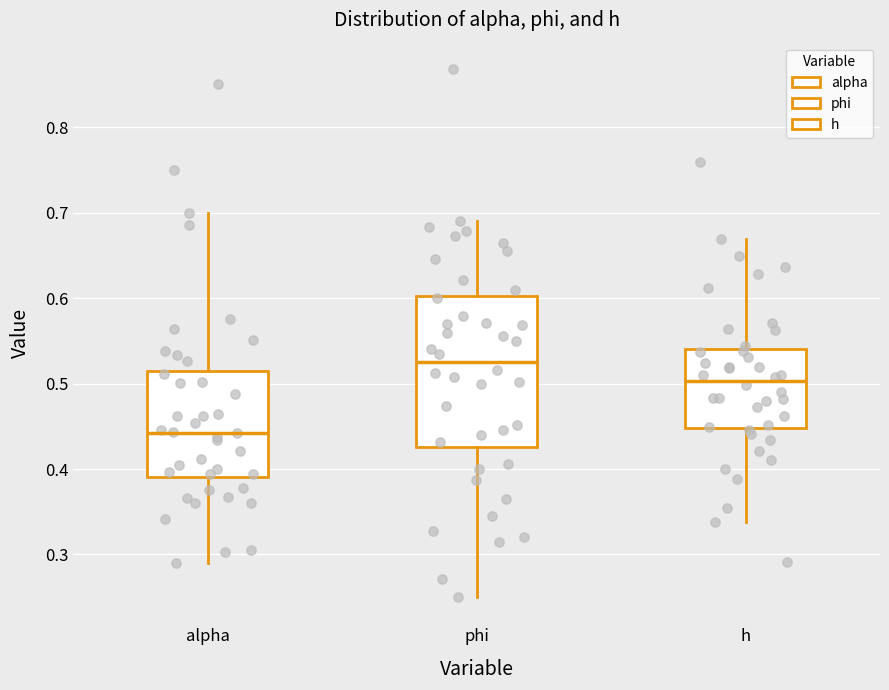

Reading left to right, transcribe this box plot: for each box, give where its median line is, the range the box spans, and where its two whiskers end, as read against the y-axis. The values are not printed on the chart, so give them approximately, as read against the axis.

alpha: median 0.44, box 0.39 to 0.52, whiskers 0.29 to 0.70
phi: median 0.53, box 0.43 to 0.60, whiskers 0.25 to 0.69
h: median 0.50, box 0.45 to 0.54, whiskers 0.34 to 0.67